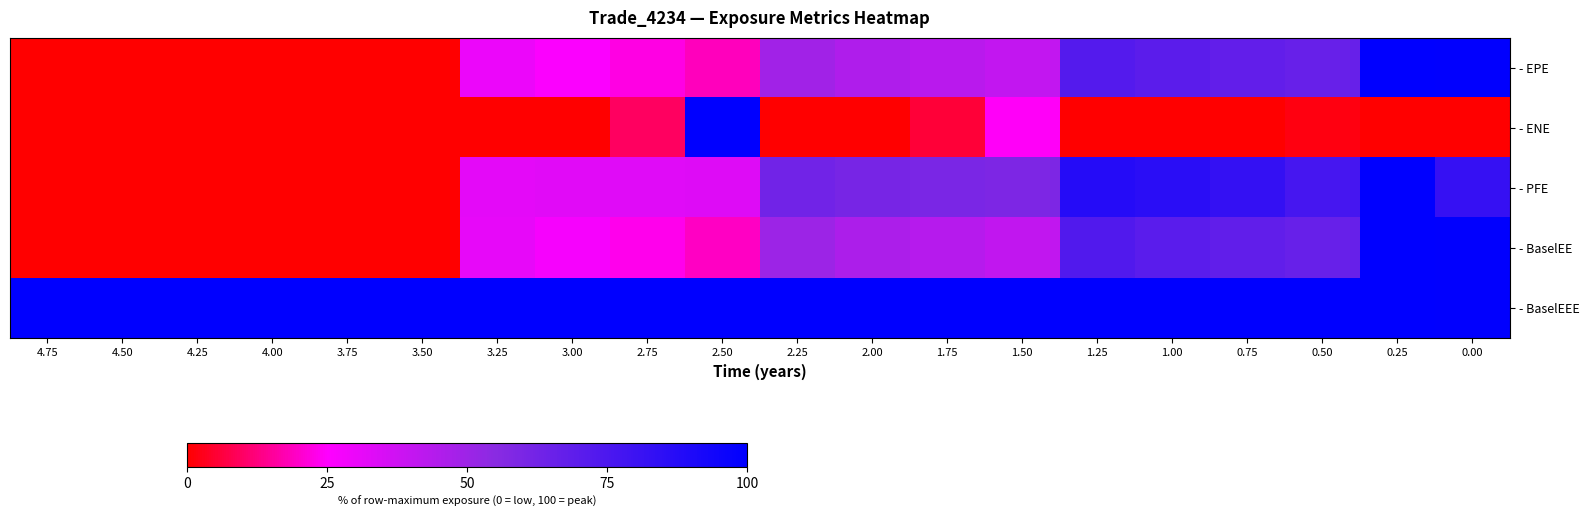

How many values in the - EPE series are below 40?

10